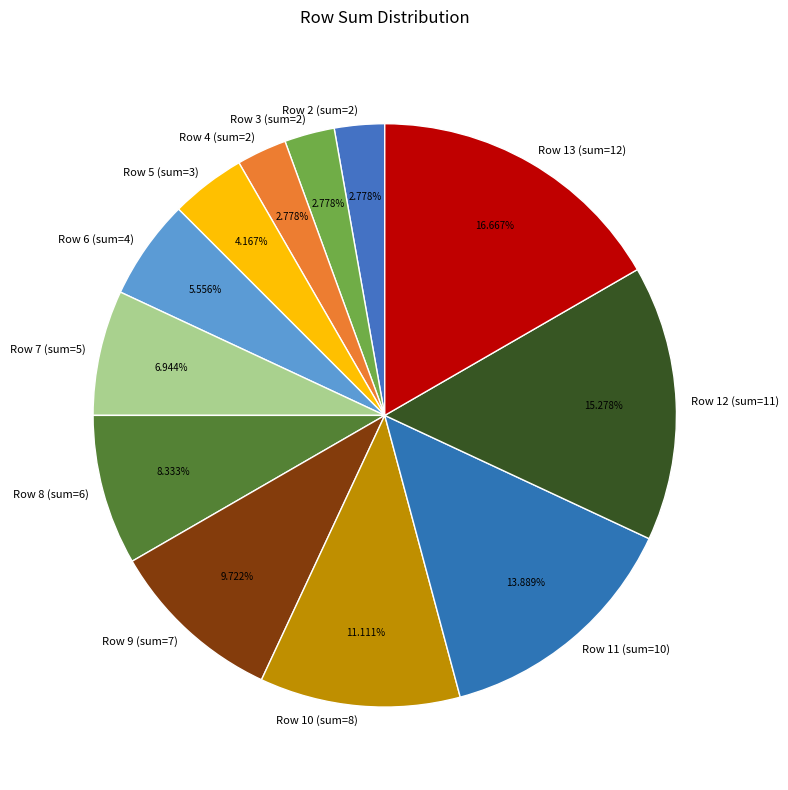

Do Row 11 (sum=10) and Row 12 (sum=11) together represent more than half of the pie?

No